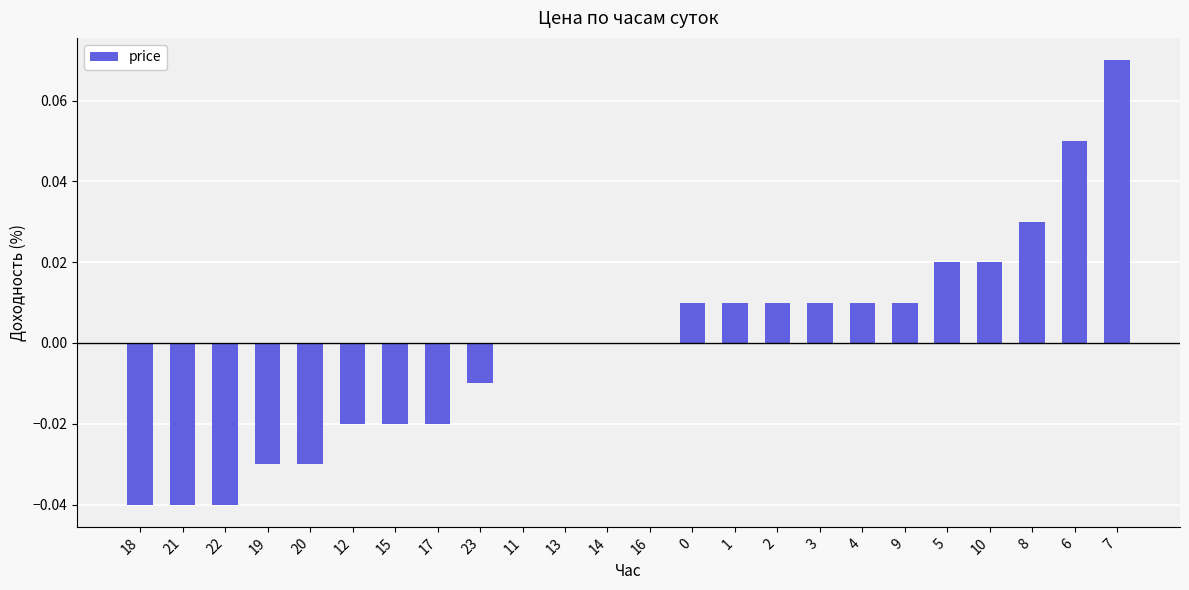

The value at 14 is 0.1. True or false?

False